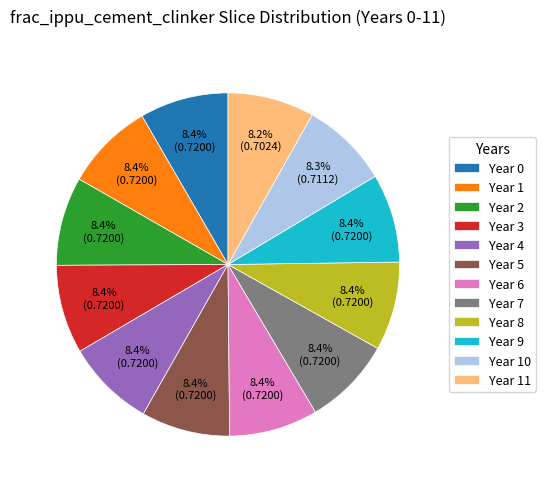

How many segments does this pie chart have?

12